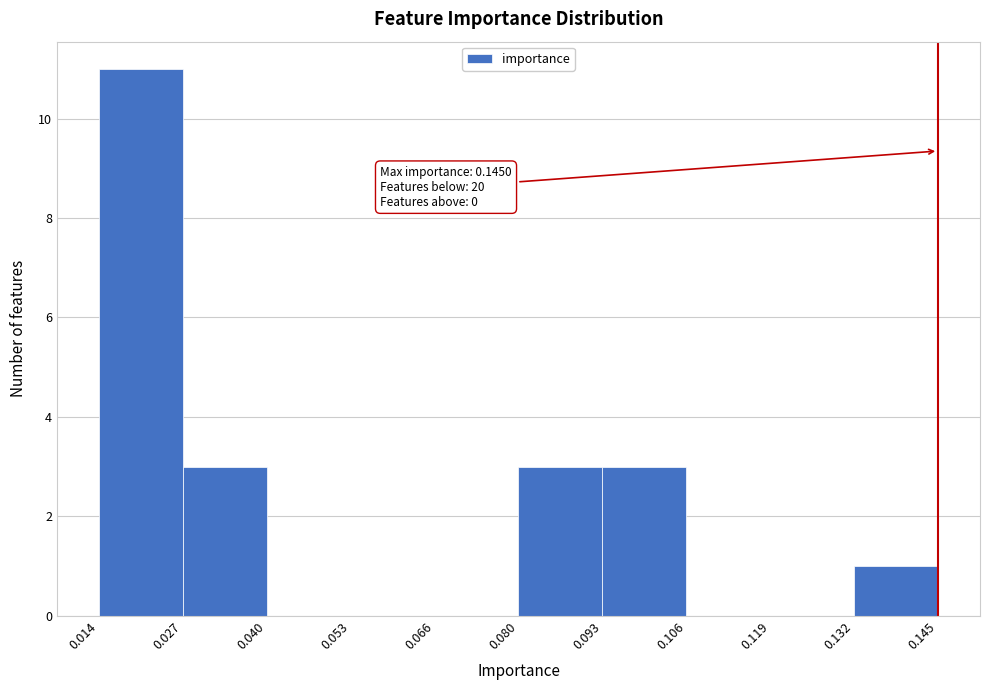

Over which range of the x-axis is the bar tallest?

0.014 to 0.027